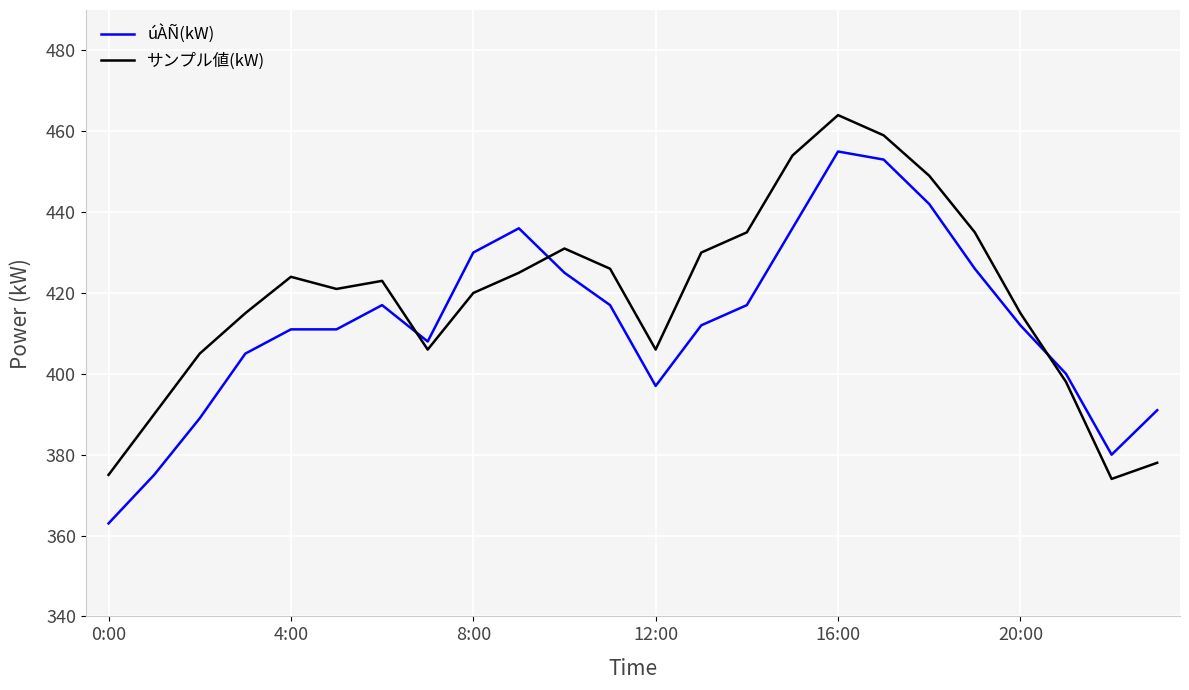

True or false: úÀÑ(kW) has more than 0 interior local peaks.

True